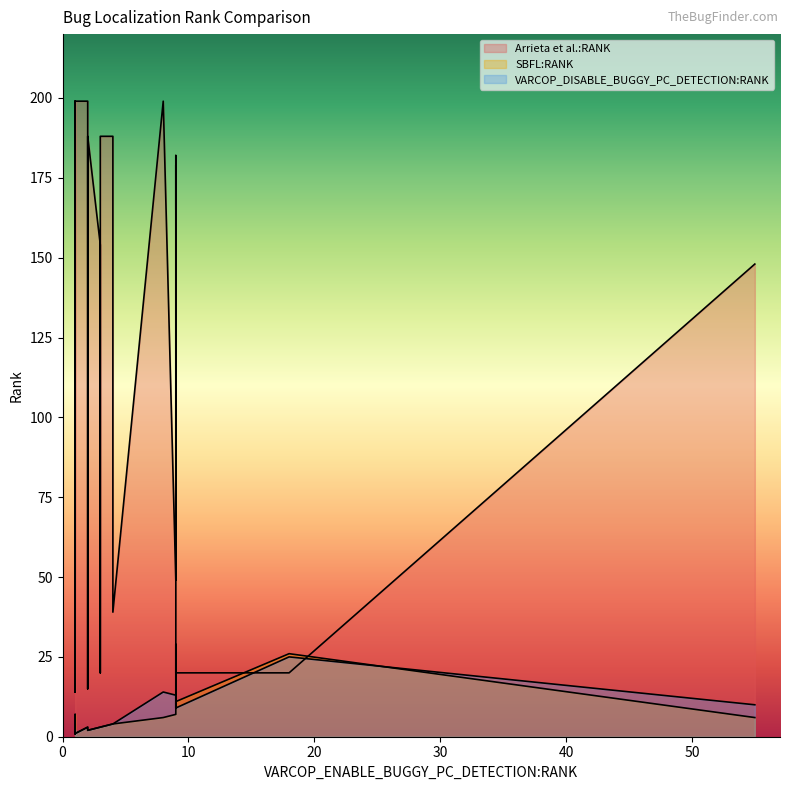

How many data points in Arrieta et al.:RANK are above 49?

17